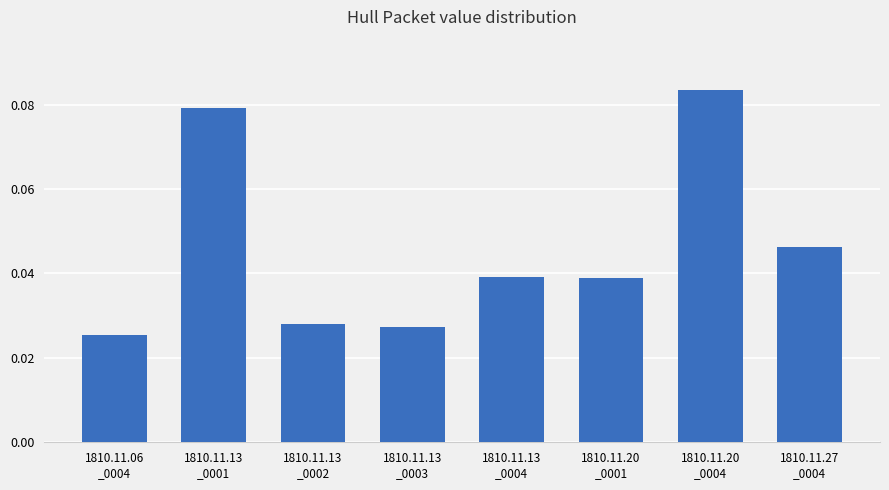

What is the sum of all values?

0.4